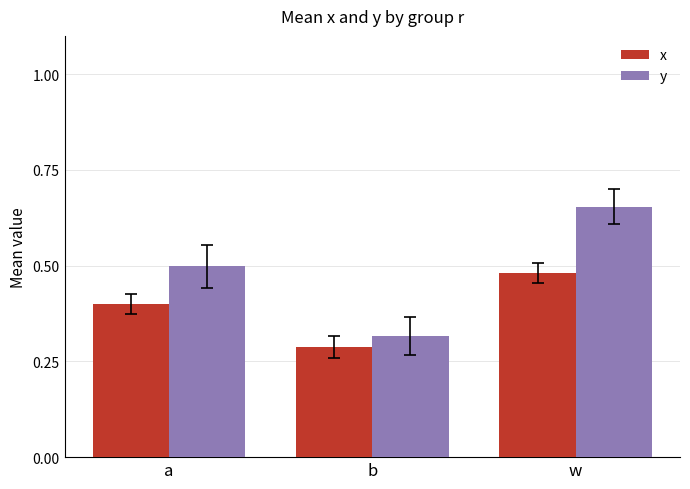

What is the difference between the x values at b and a?

0.1